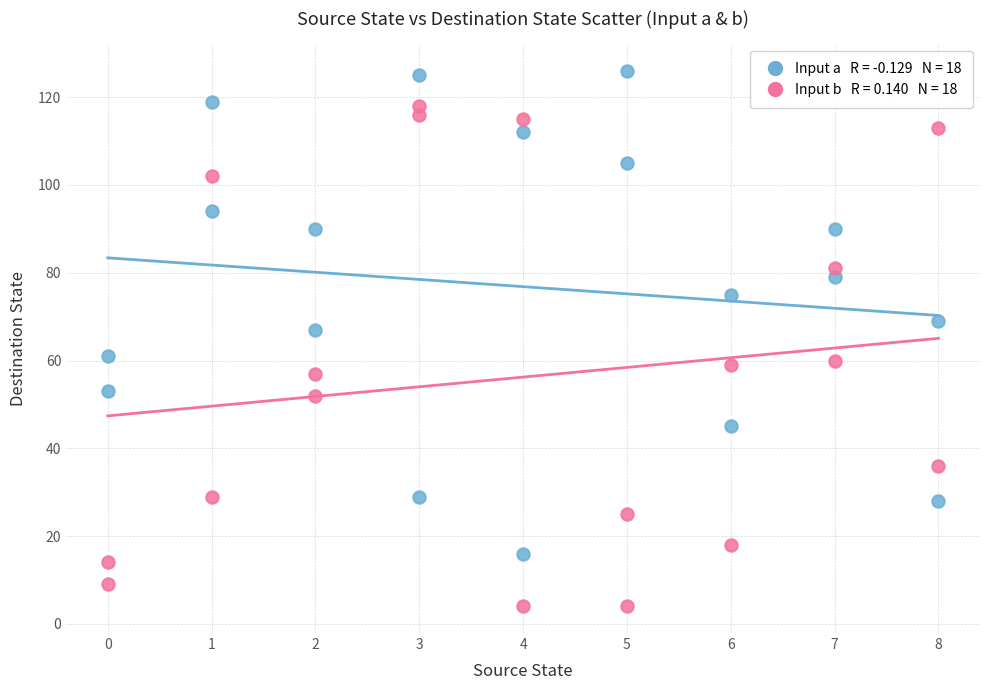

Across all data points, what is the range of Y values (max minus min)?

122